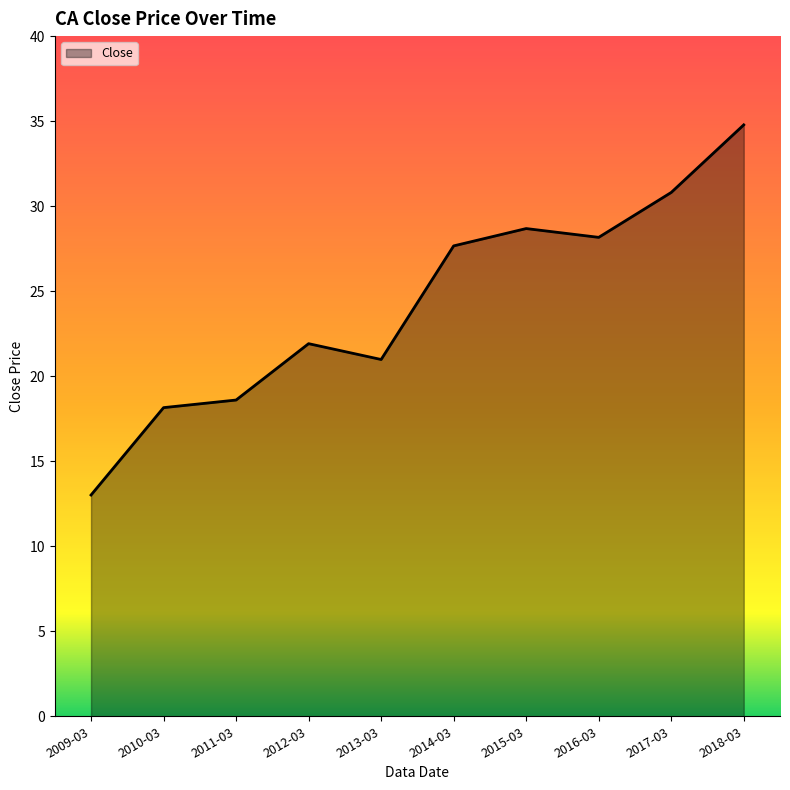

What value does the data have at 2012-03?

21.9